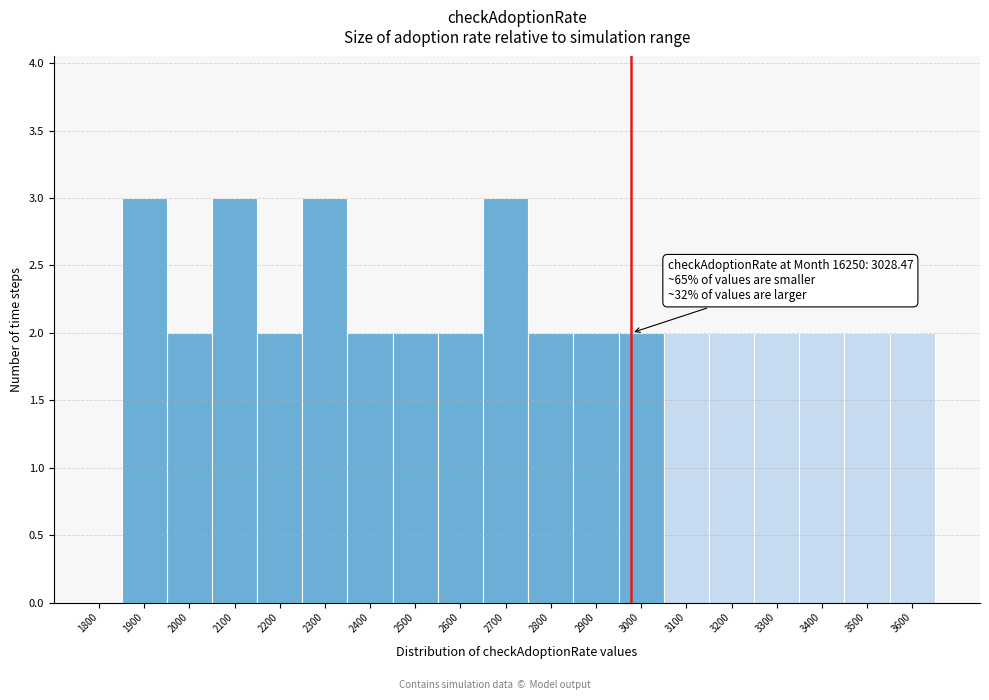

Reading right to left, list all the values displayed in this chart.

3600=2	3500=2	3400=2	3300=2	3200=2	3100=2	3000=2	2900=2	2800=2	2700=3	2600=2	2500=2	2400=2	2300=3	2200=2	2100=3	2000=2	1900=3	1800=0